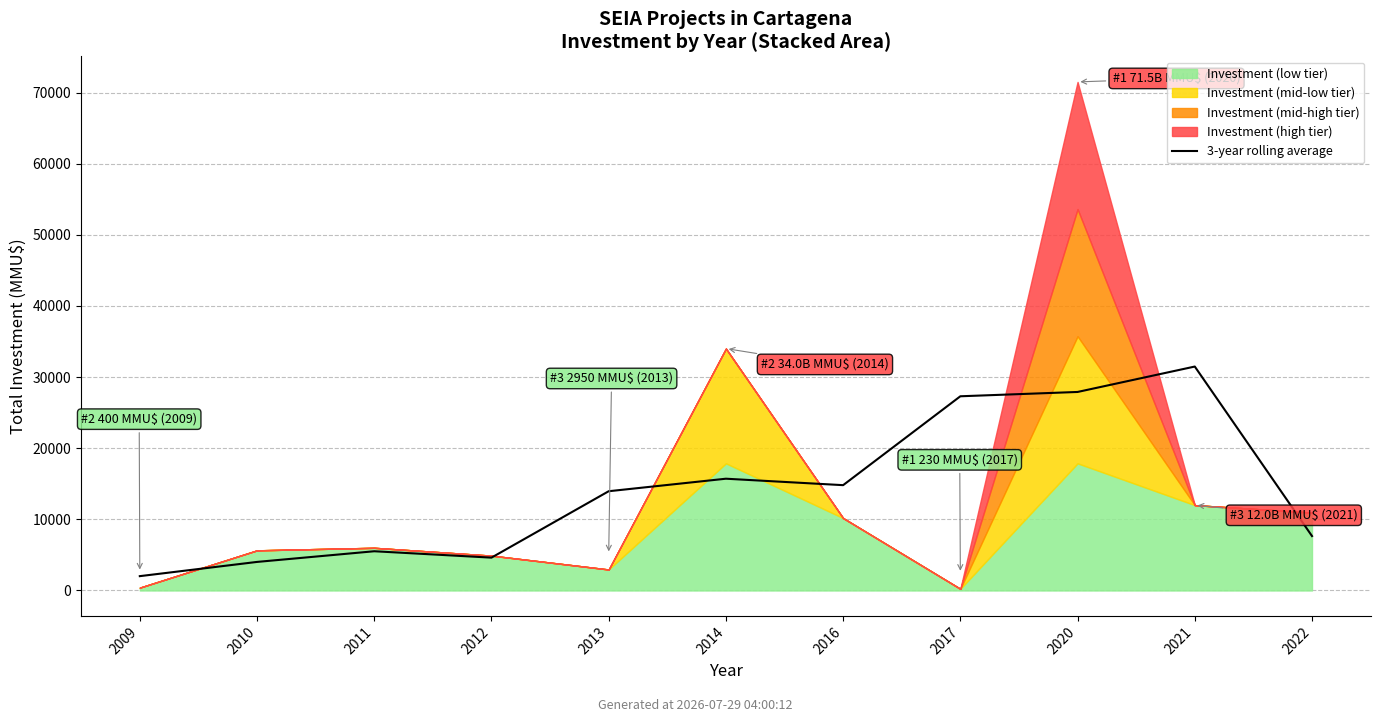

Reading left to right, transcribe all the data shown in this chart.

2009=2014.7	2010=4014.7	2011=5514.7	2012=4616.7	2013=13953.3	2014=15713.3	2016=14806.7	2017=27303.0	2020=27909.7	2021=31483.0	2022=7650.0